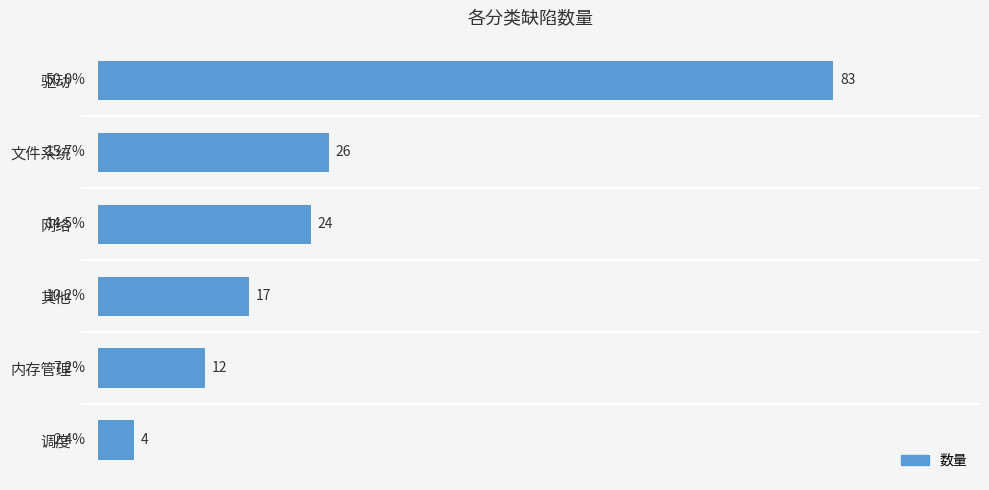

True or false: the data shows 24 at 网络.

True